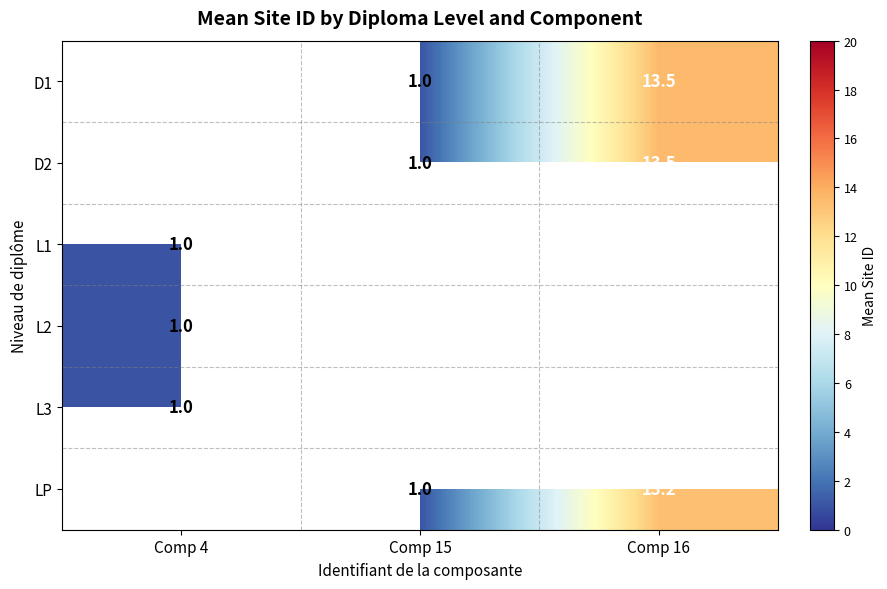

True or false: L3 has a value of 1.5 at Comp 4.

False